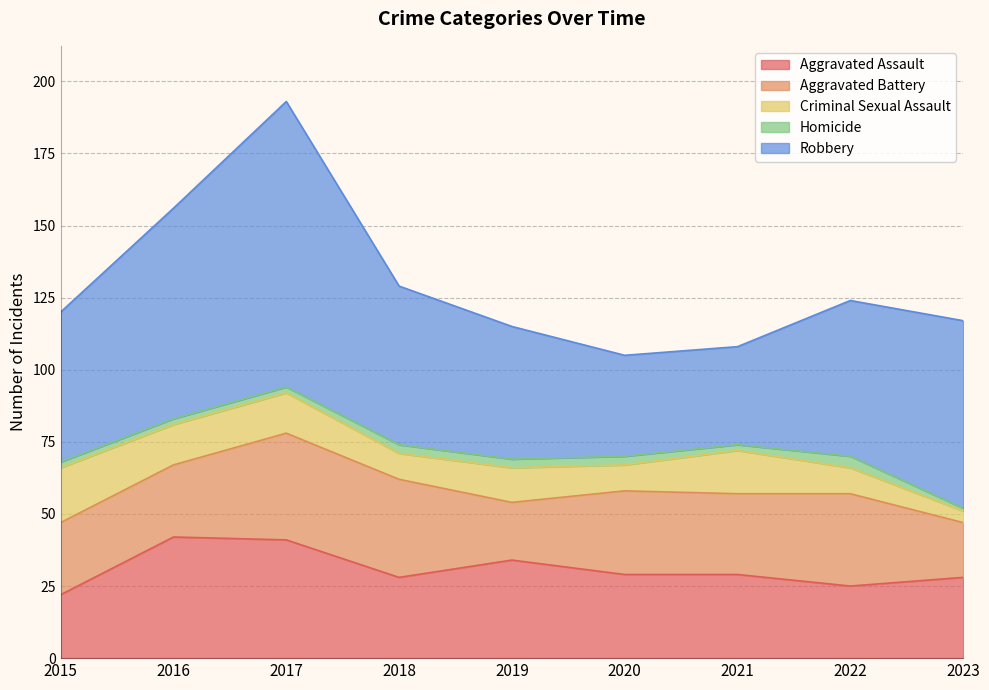

What is the difference between the Criminal Sexual Assault values at 2021 and 2023?

11